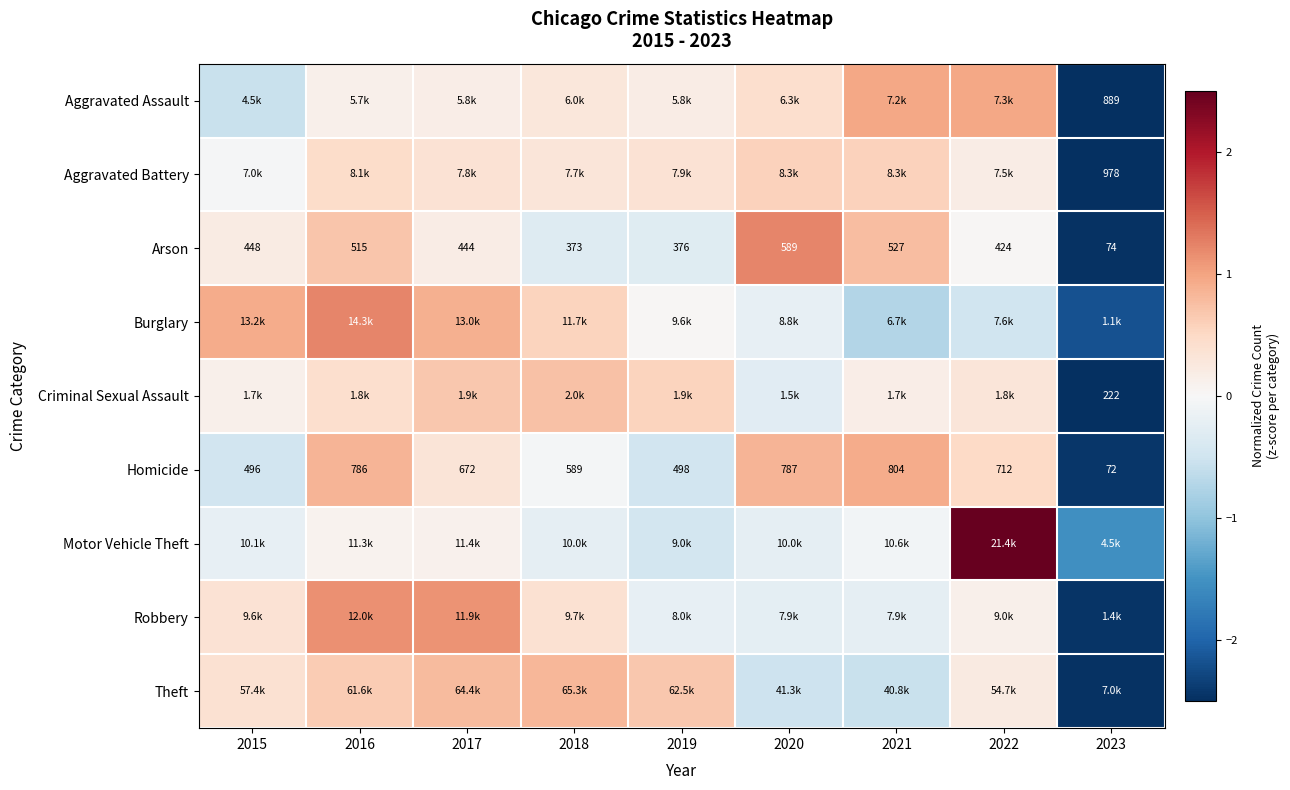

At how many categories does at least one series exceed 0?

8